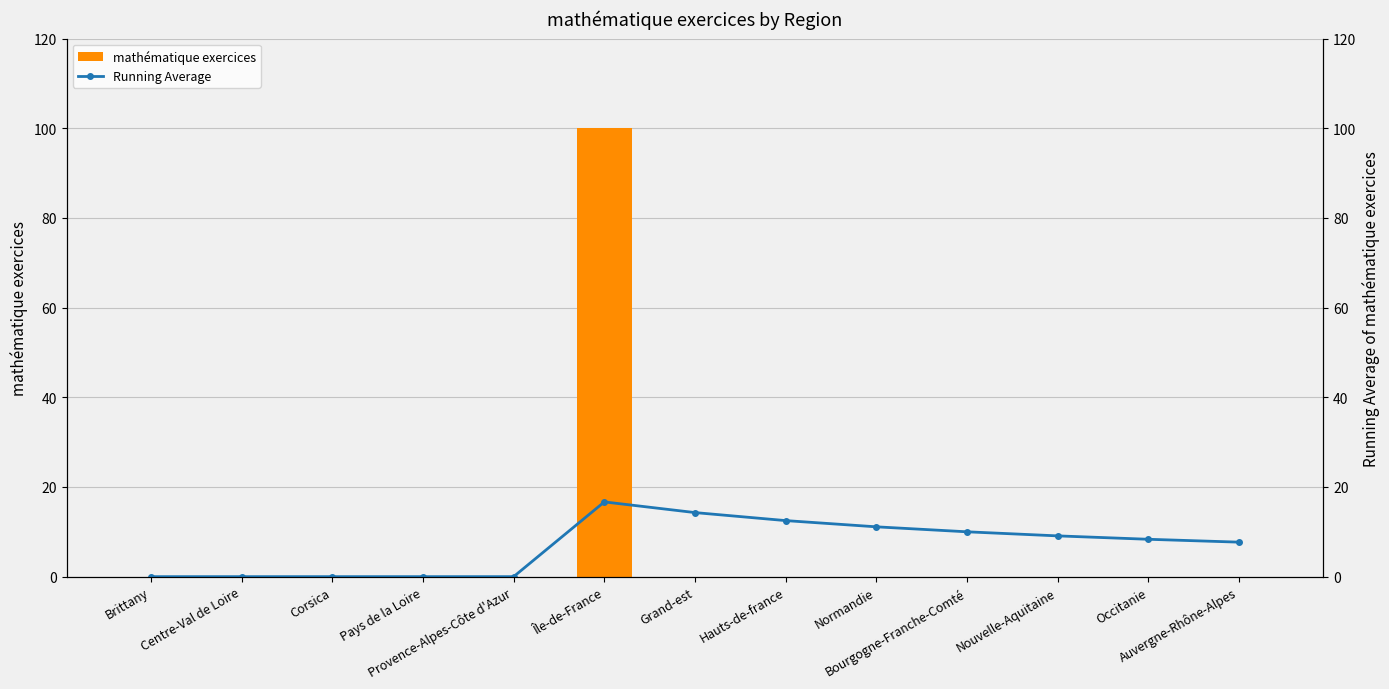

What is the label of the 3rd bar from the left?

Corsica